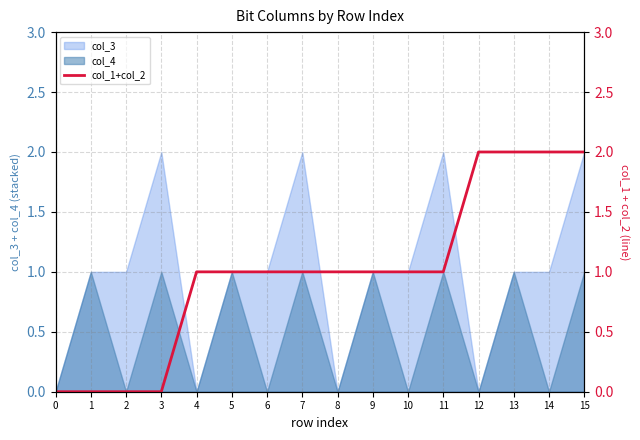

True or false: the data shows 2 at 14.

True